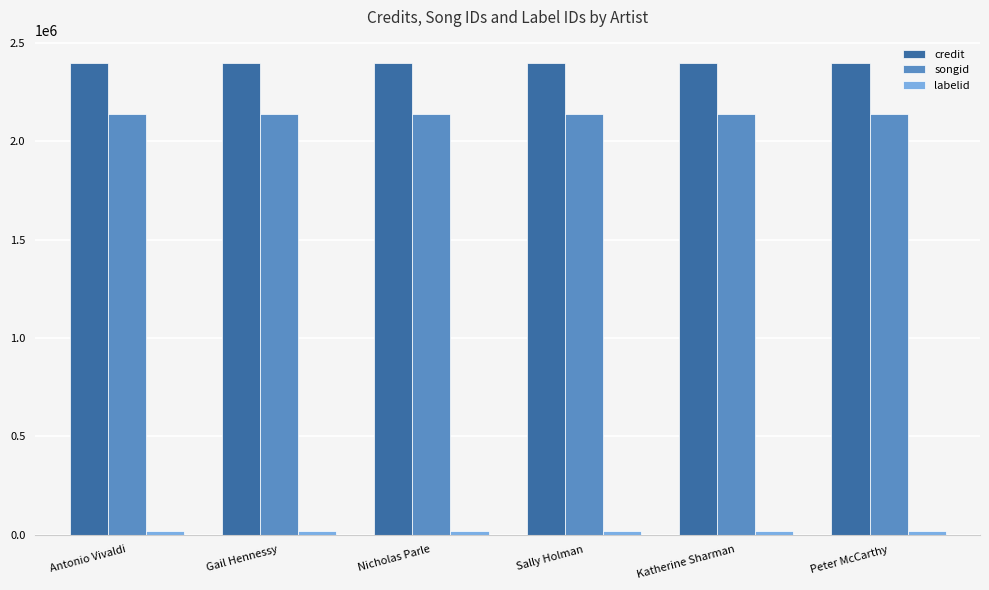

At how many categories does at least one series exceed 2369247?

6